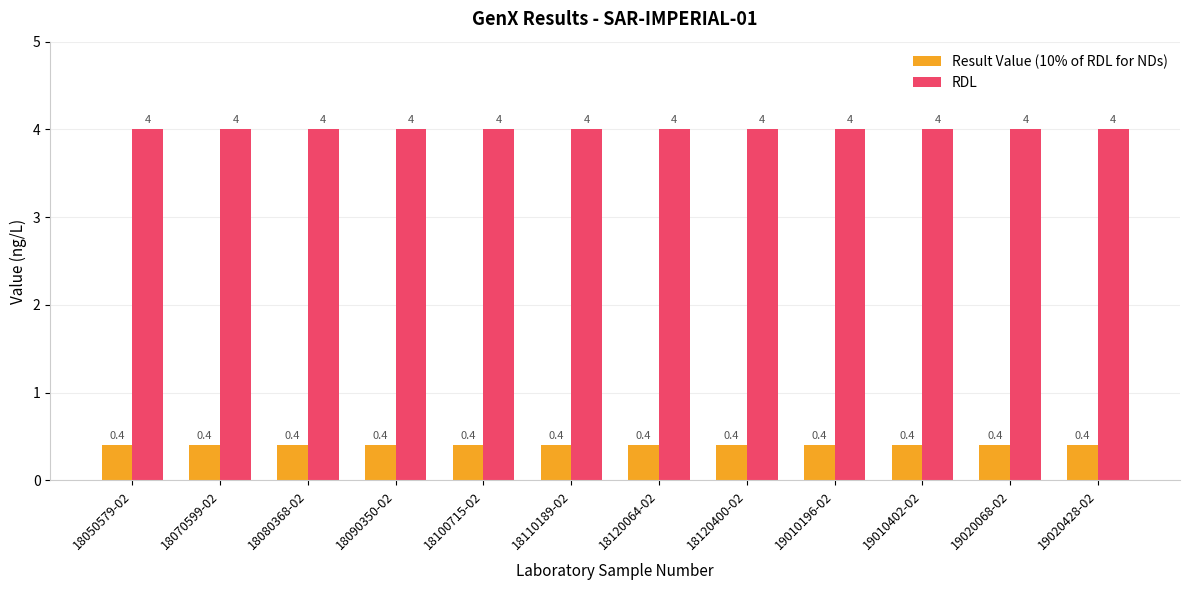

The value of Result Value (10% of RDL for NDs) at 18110189-02 is 0.4. True or false?

True